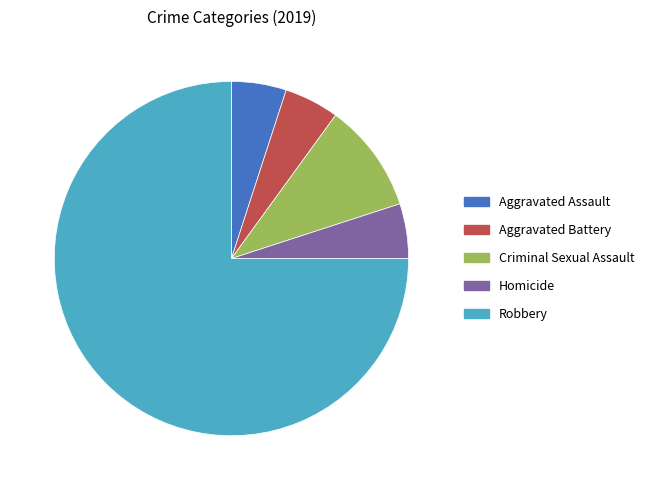

How many slices are in this pie chart?

5